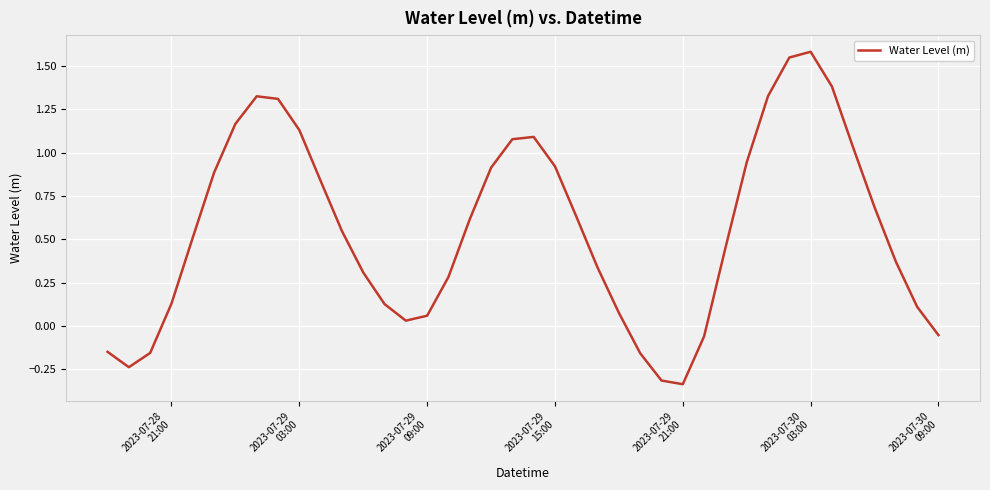

What is the difference between the maximum and minimum values?

1.9